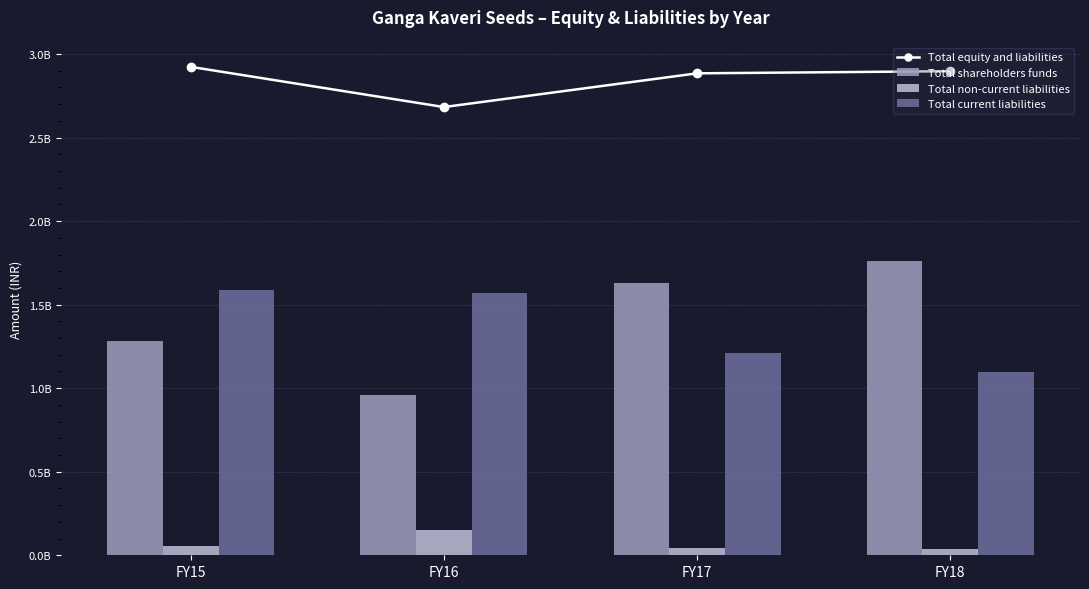

What is the average value of the Total shareholders funds series?

1408902944